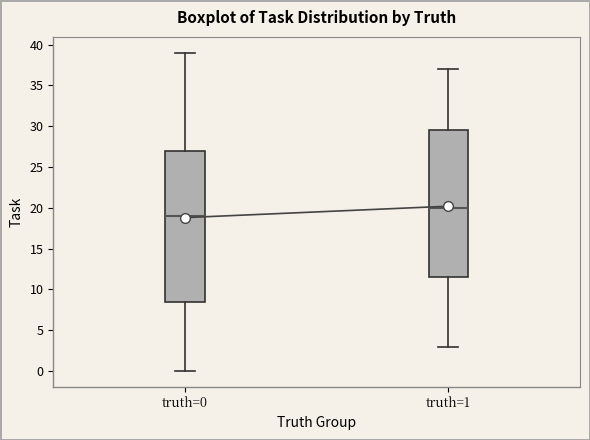

Reading left to right, read every box against the y-axis: the position of its median line, the range the box covers, and the ends of its whiskers. The values are not printed on the chart, so give them approximately, as read against the axis.

truth=0: median 19.0, box 8.5 to 27.0, whiskers 0.0 to 39.0
truth=1: median 20.0, box 11.5 to 29.5, whiskers 3.0 to 37.0